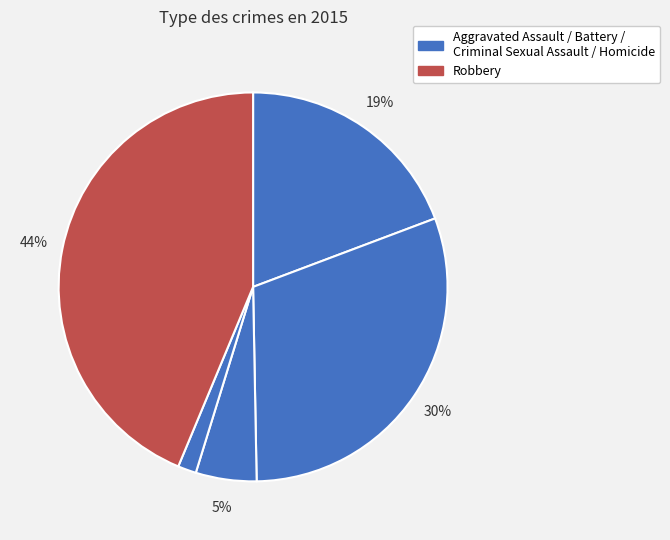

How many segments does this pie chart have?

5